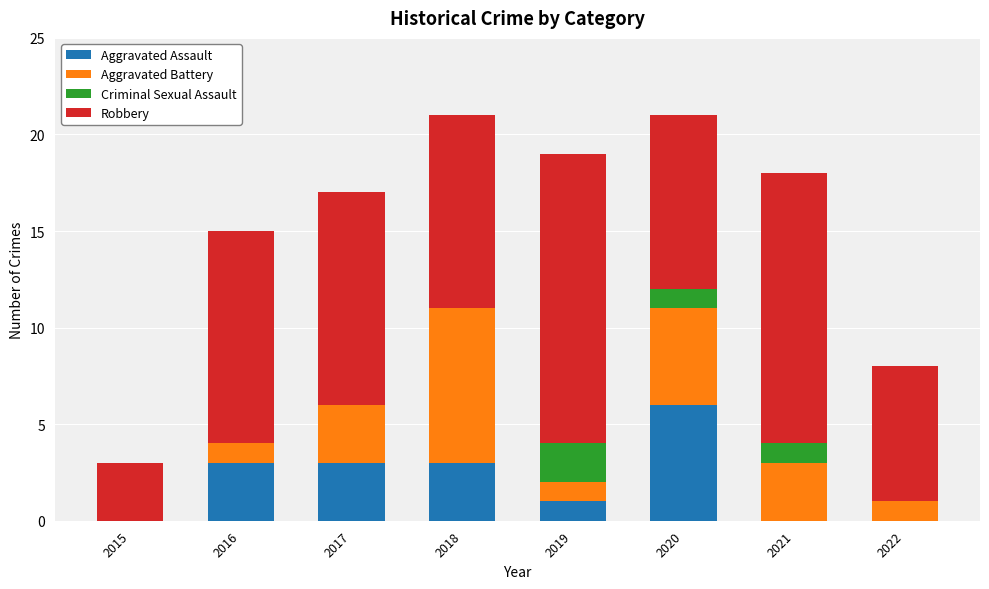

What is the total value across all series at 2018?

21